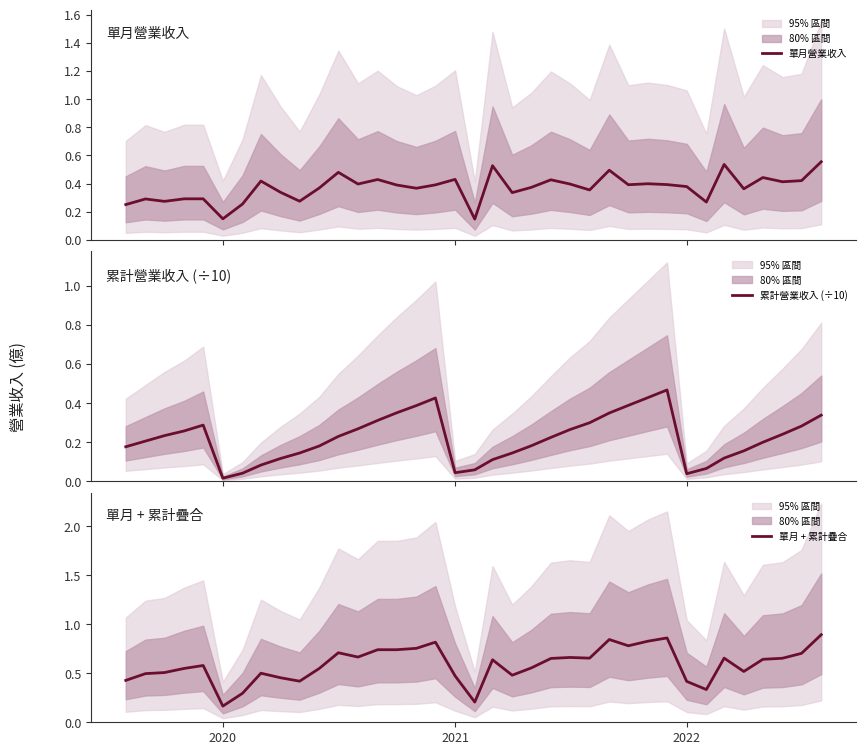

How many lines are shown in the chart?

3